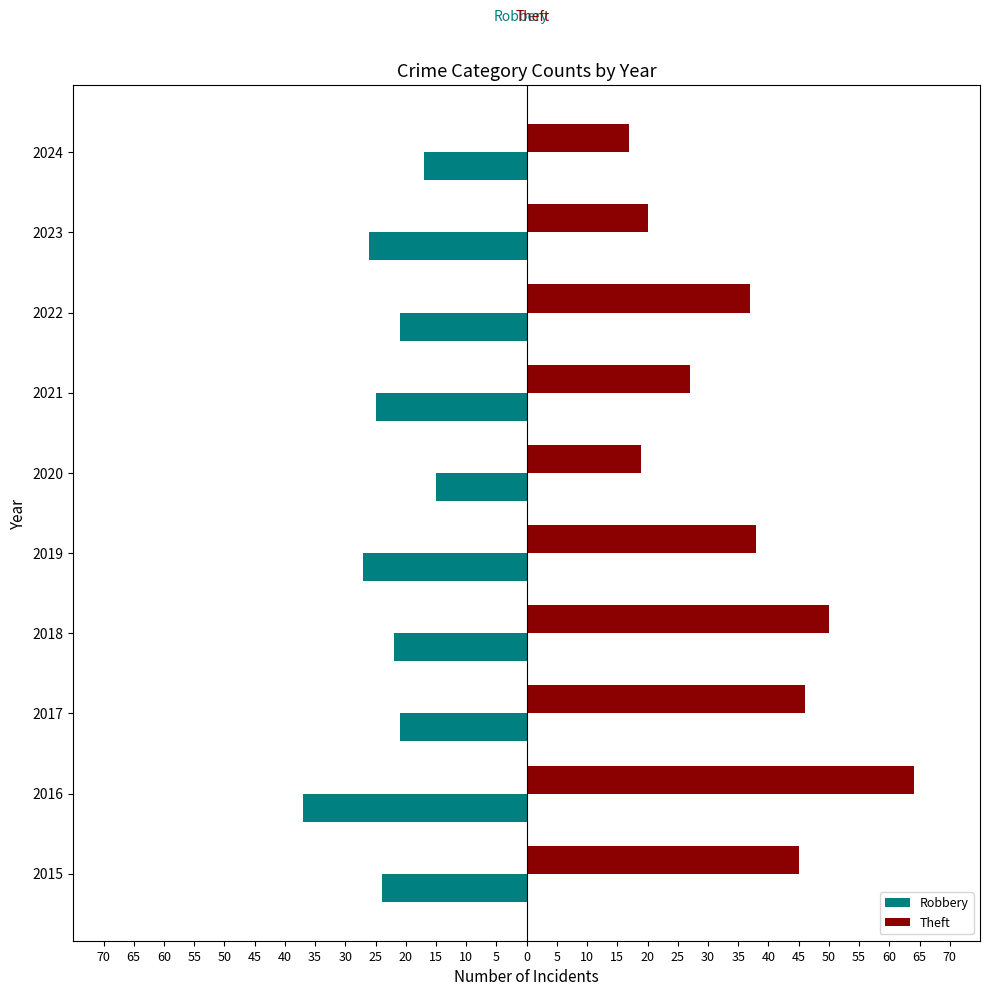

What are all the series names shown in the legend?

Robbery, Theft